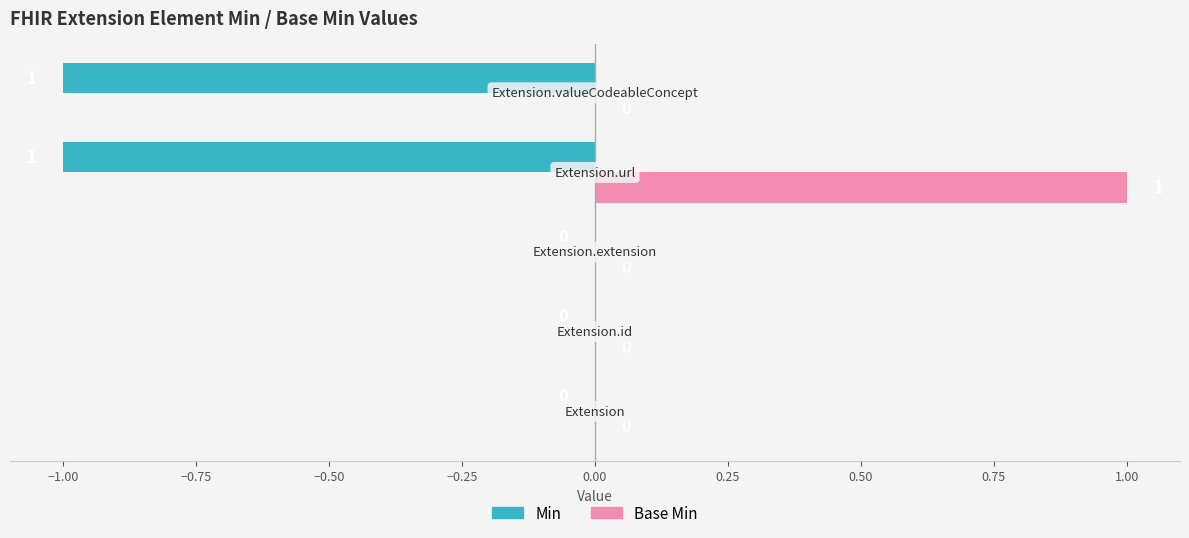

Which series has the largest total across all categories?

Base Min